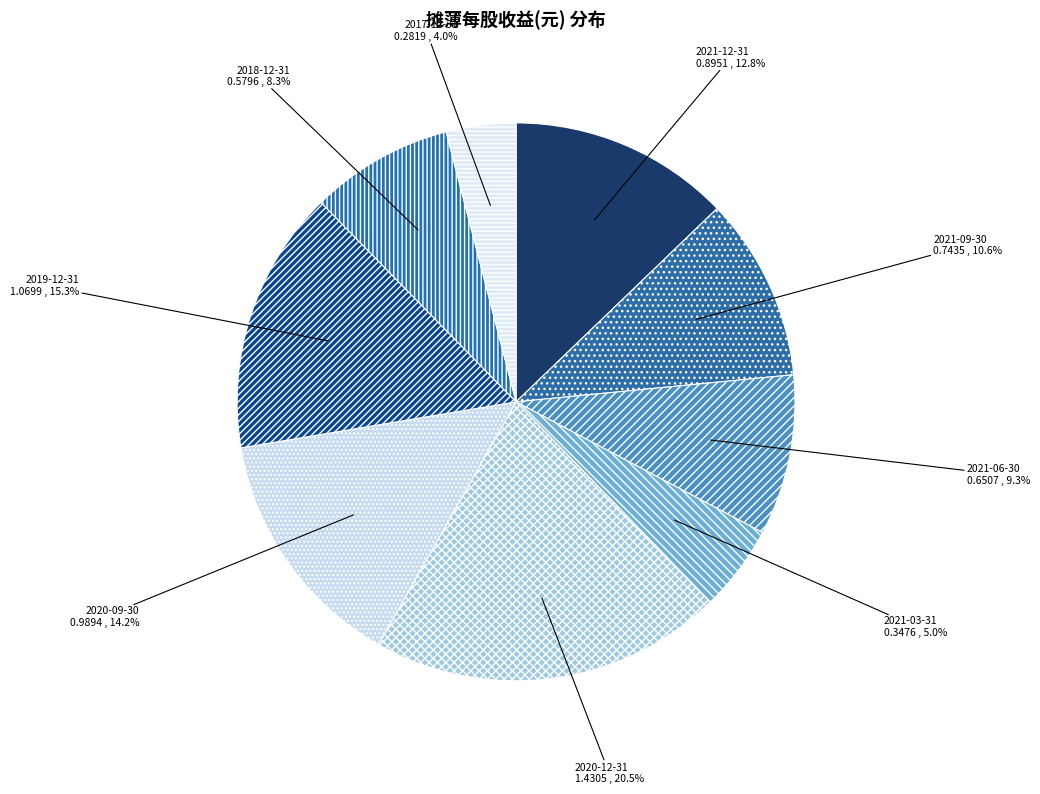

What percentage is the 2017-12-31 slice, to the nearest percent?

4%